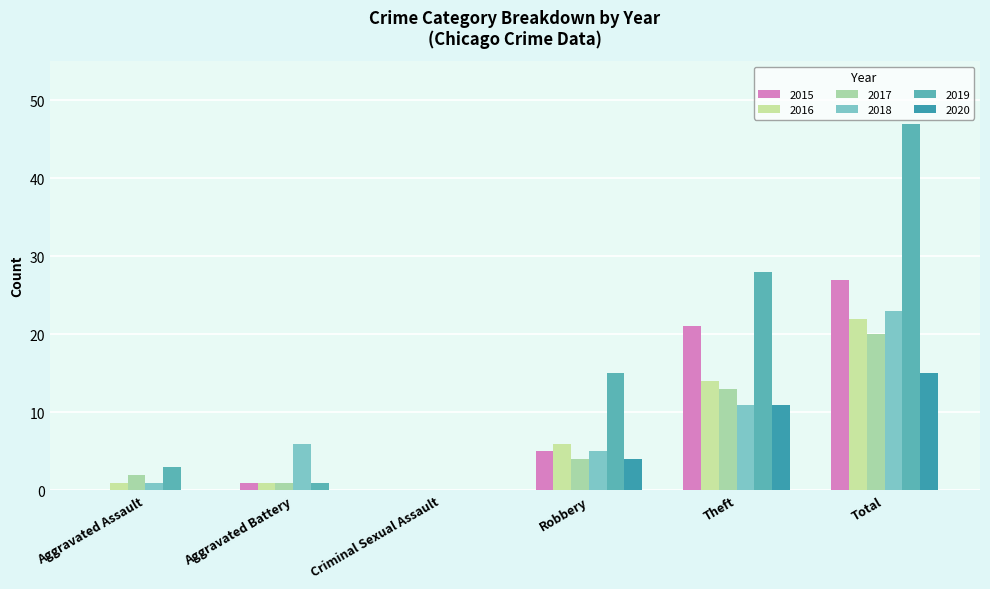

Reading left to right, extract all data points from this chart.

2015: 0	1	0	5	21	27
2016: 1	1	0	6	14	22
2017: 2	1	0	4	13	20
2018: 1	6	0	5	11	23
2019: 3	1	0	15	28	47
2020: 0	0	0	4	11	15